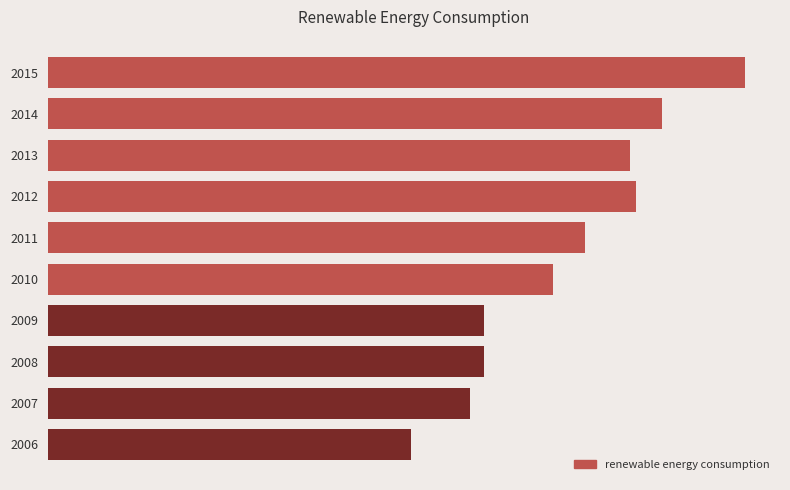

What is the average value?

134820.9